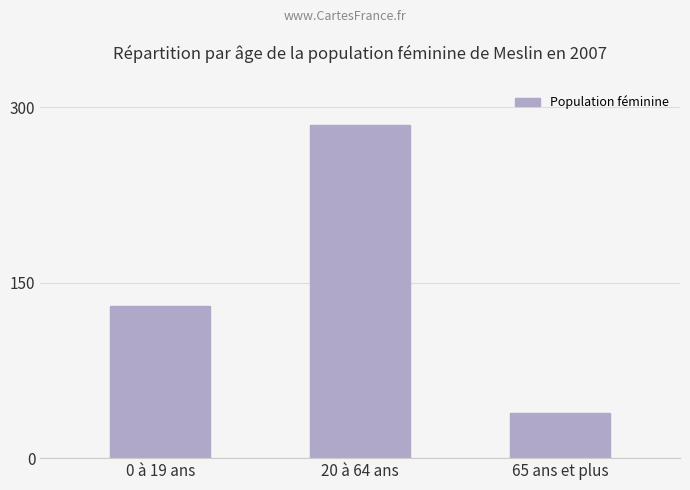

True or false: the data shows 130 at 0 à 19 ans.

True